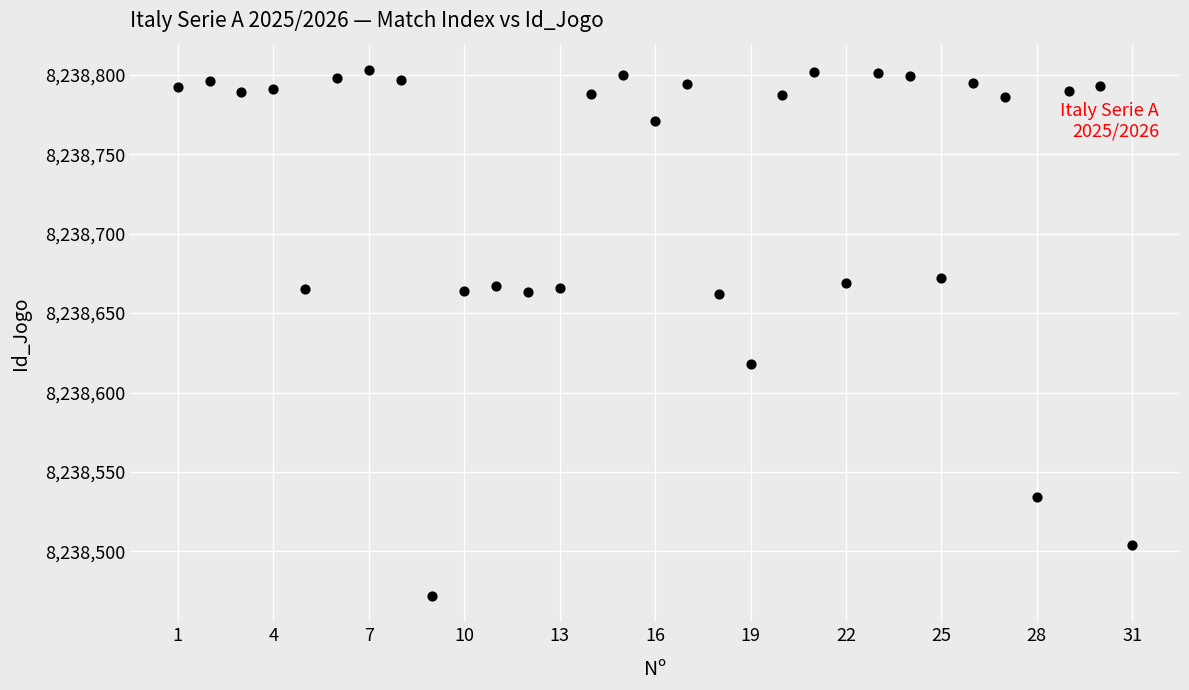

What is the range of Y values (max minus min)?

331